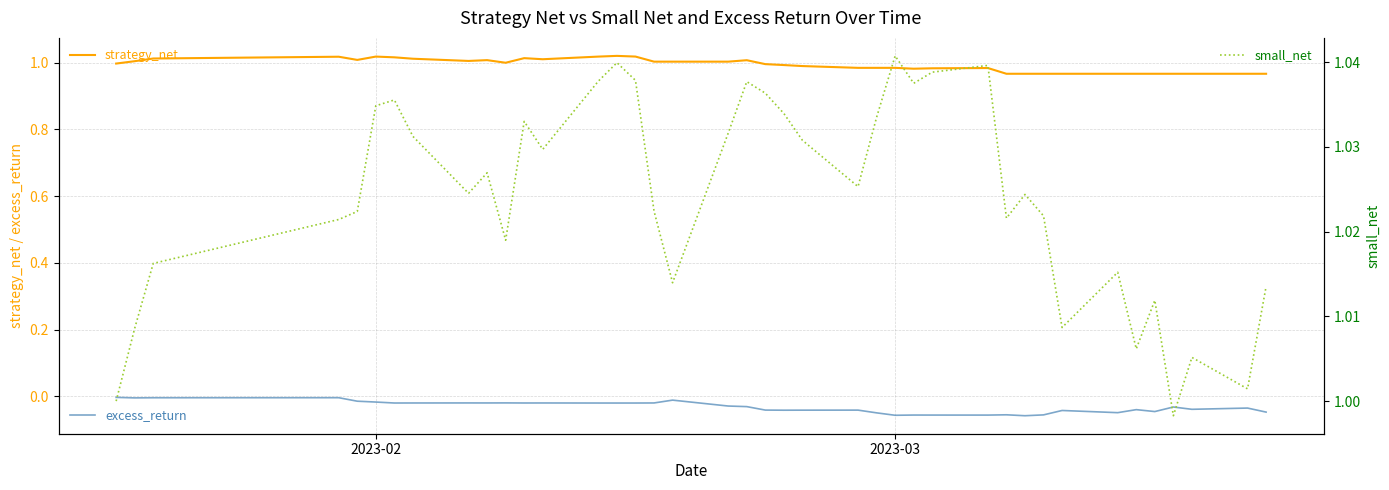

At which label does small_net reach its peak?

2023-03